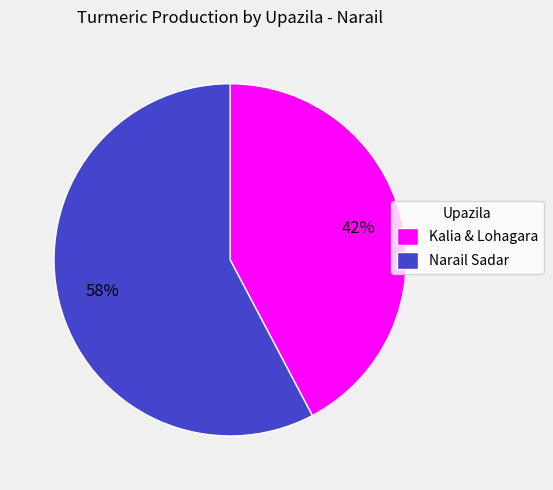

Which slice represents more than half of the pie?

Narail Sadar